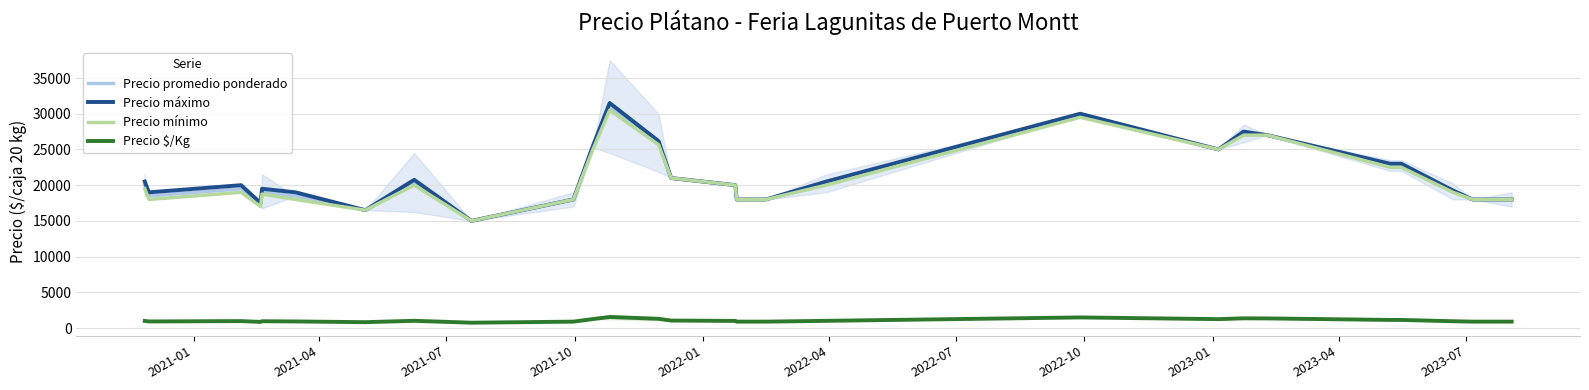

True or false: Precio máximo and Precio $/Kg cross at least once.

False